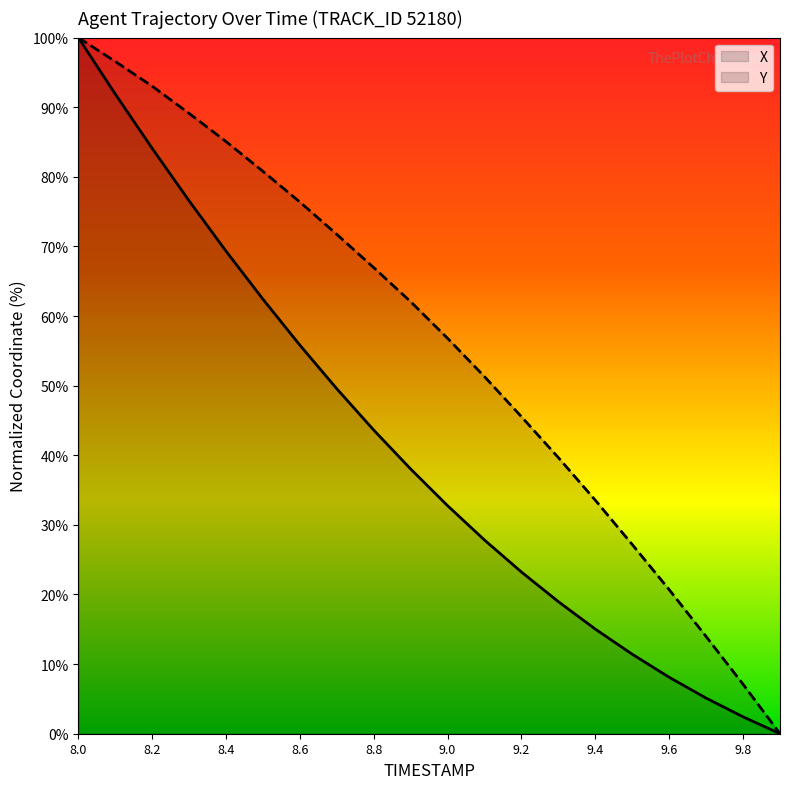

Is this an area chart (filled region under the line)?

No